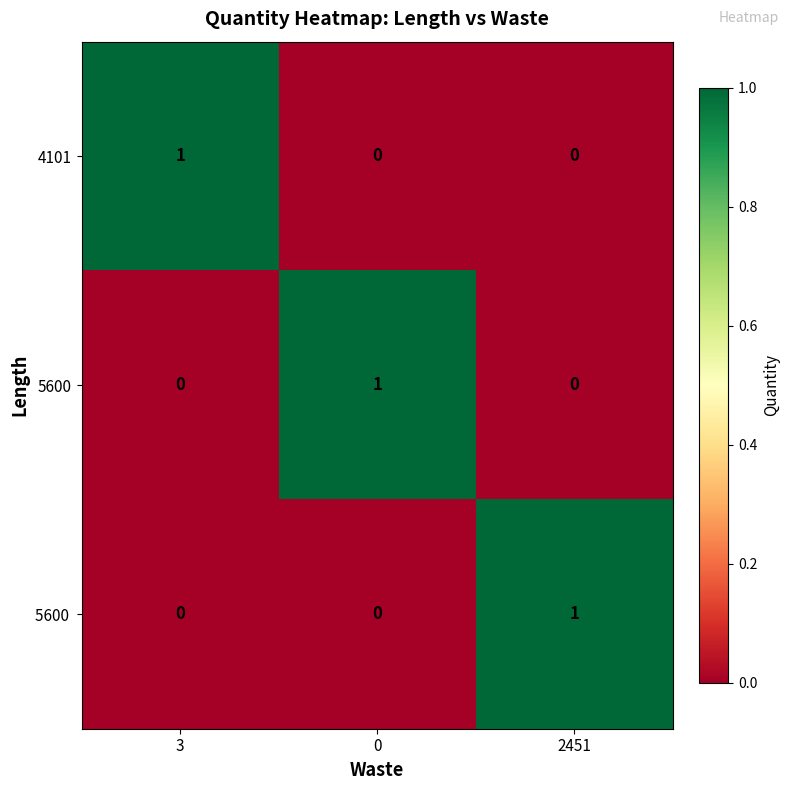

Is it true that 4101 equals 0 at 2451?

True